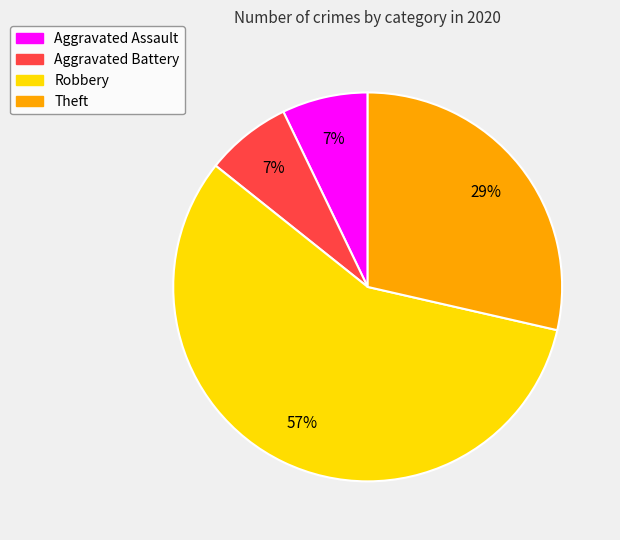

True or false: Robbery accounts for 63% of the total.

False